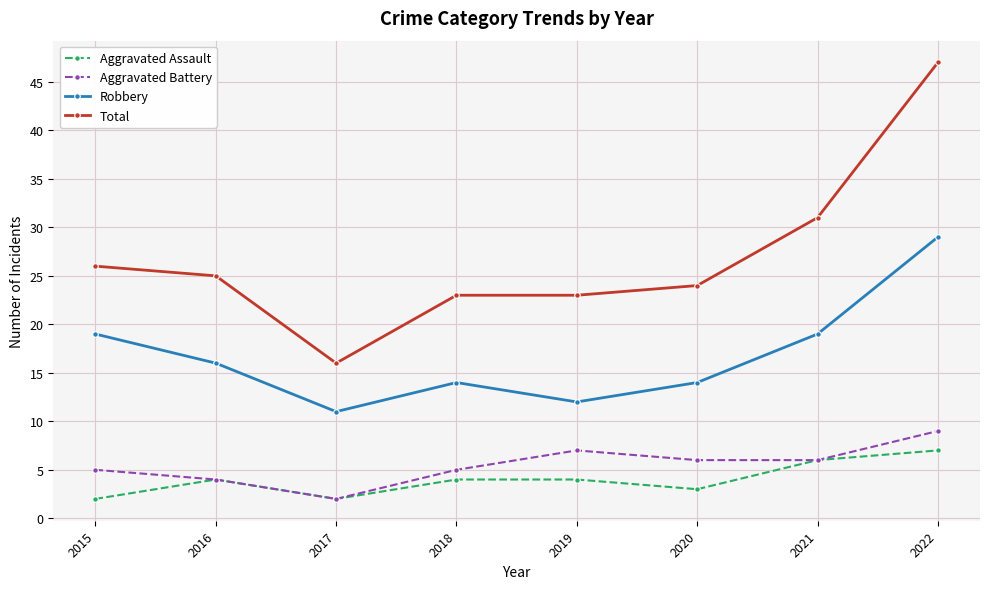

What is the highest value of the Total series?

47